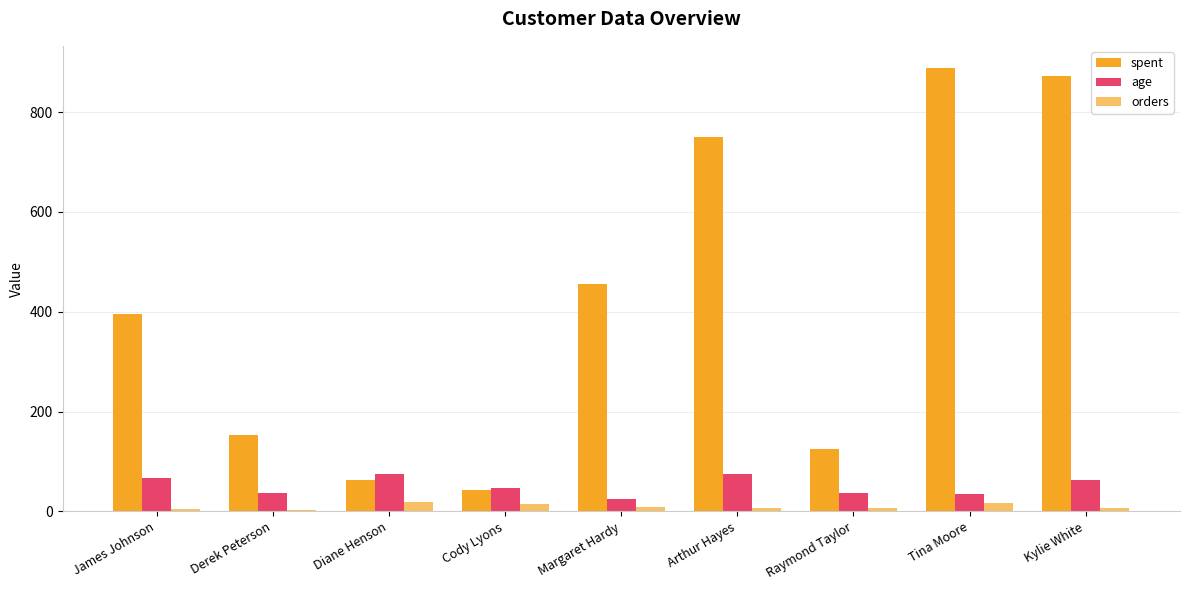

How many categories are shown in the chart?

9